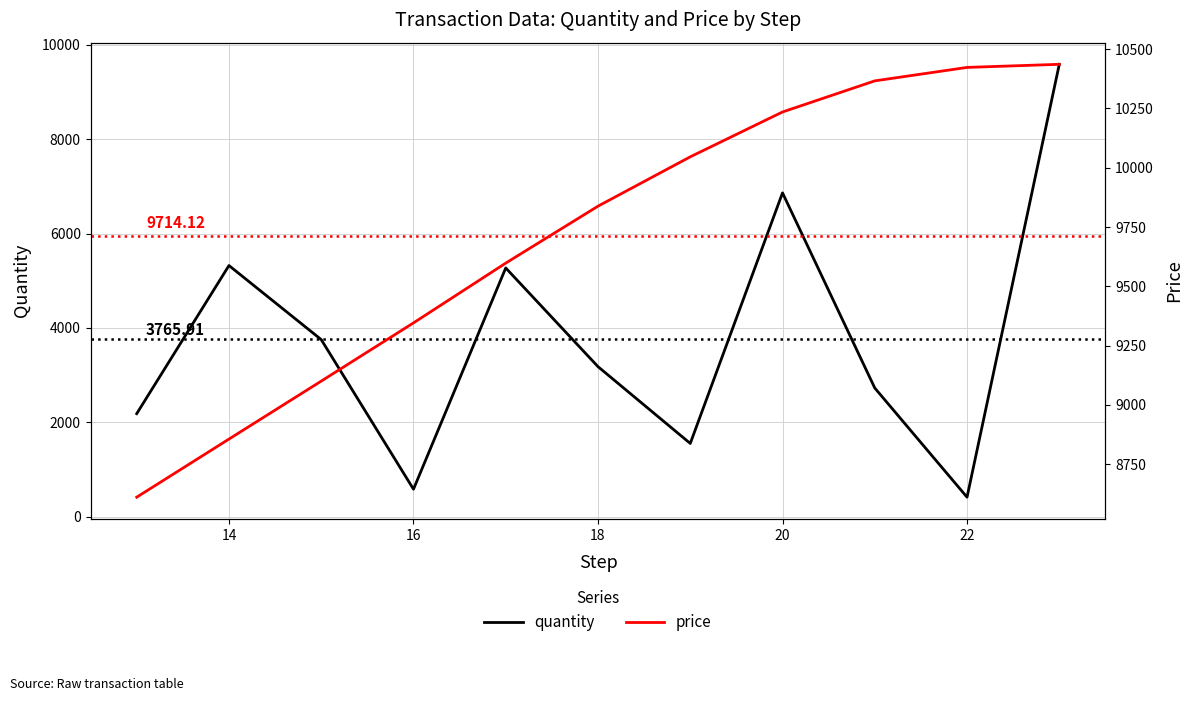

Rank the series by their average value, from highest to lowest.

price, quantity